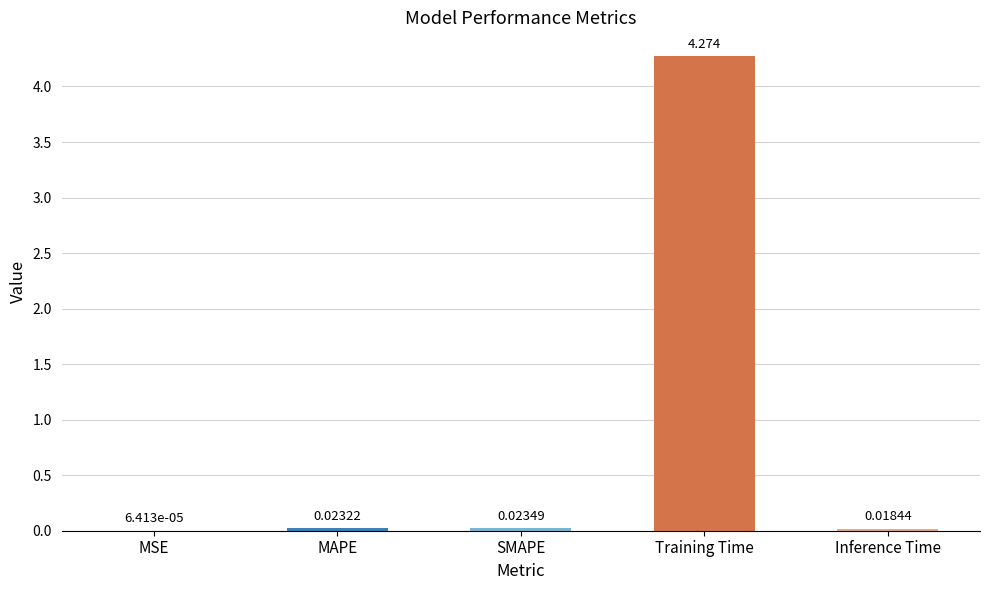

At which category does the chart reach its peak across all series?

Training Time